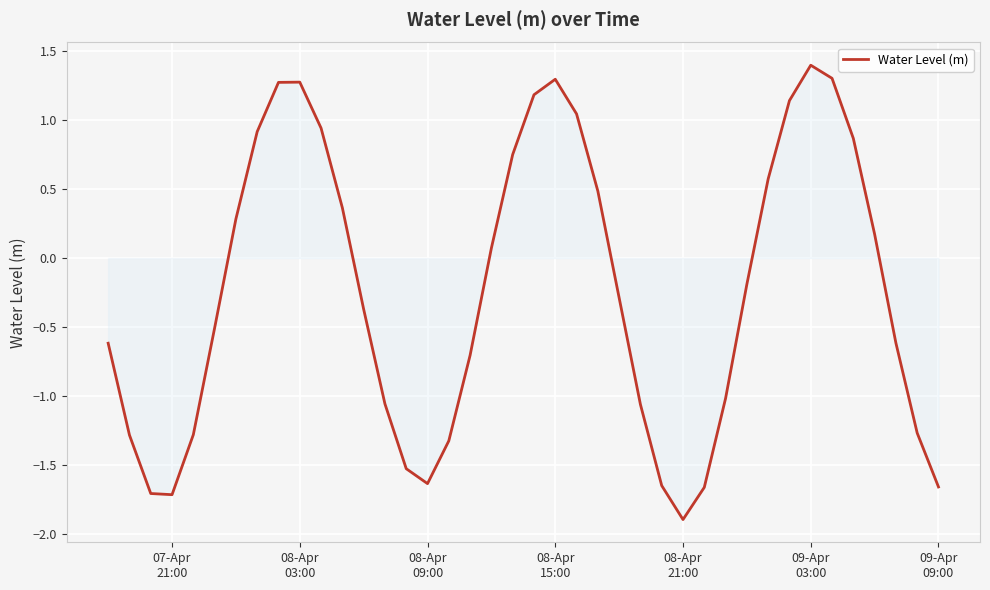

What is the greatest value displayed?

1.4